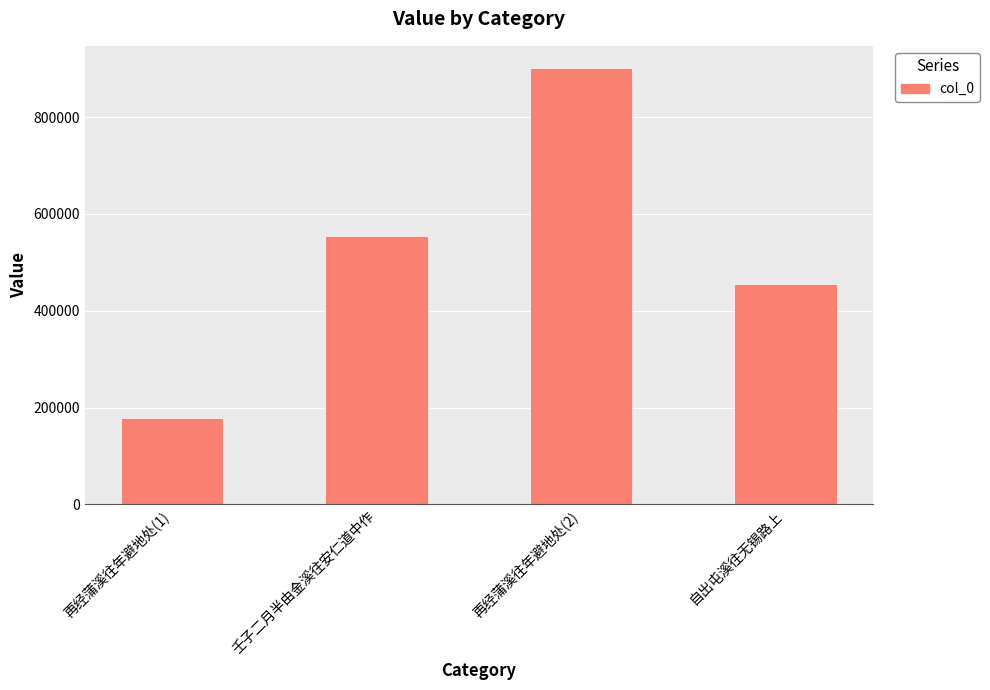

How many data points does each series have?

4